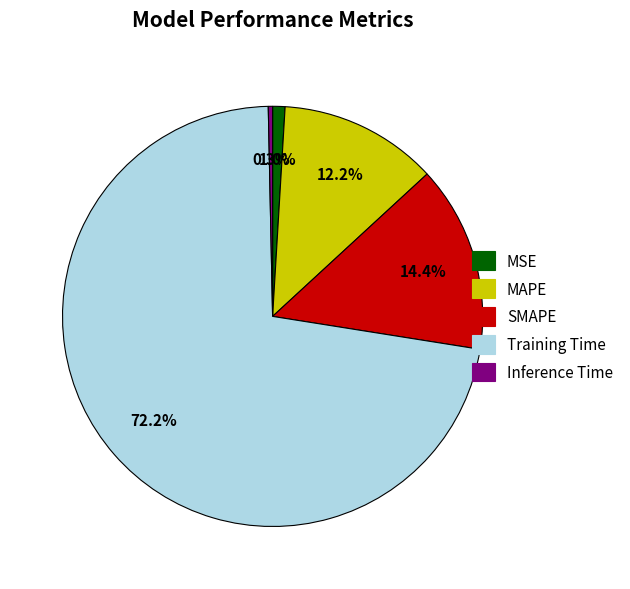

Is SMAPE the majority of the pie?

No